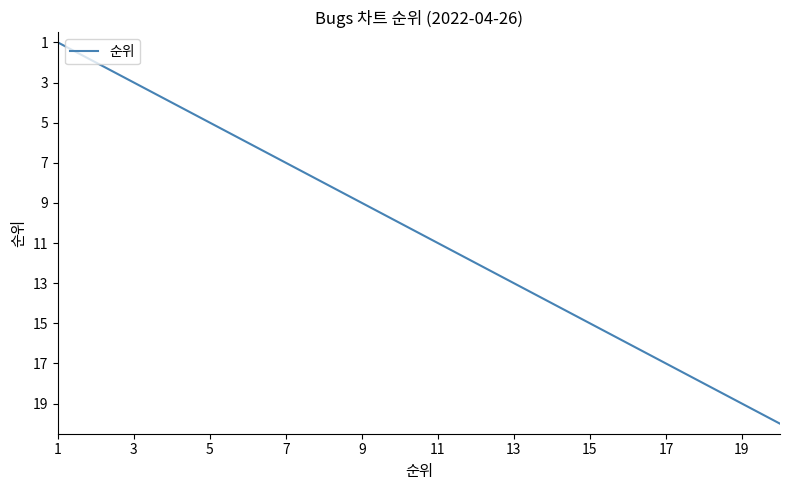

What is the maximum value shown in the chart?

20